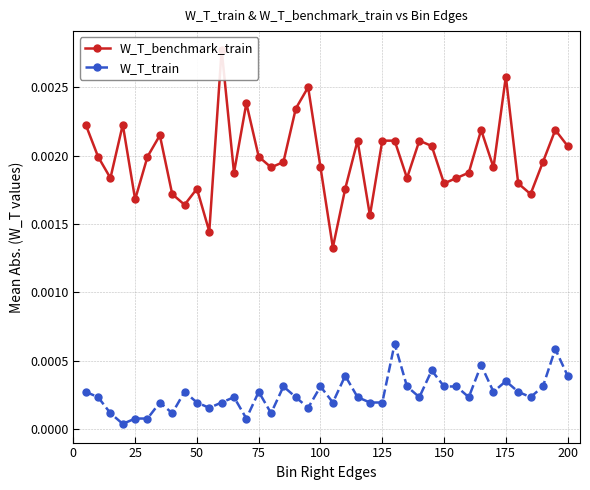

True or false: W_T_benchmark_train and W_T_train cross at least once.

False